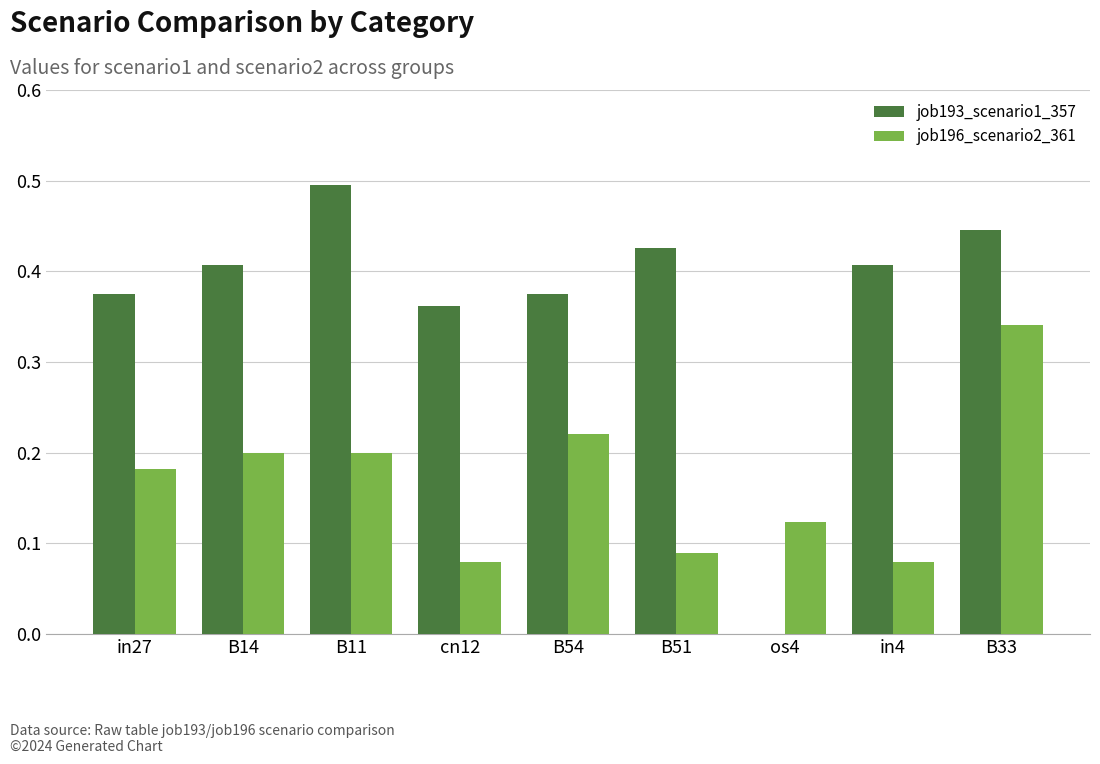

Is it true that job193_scenario1_357 equals 0.6 at in27?

False